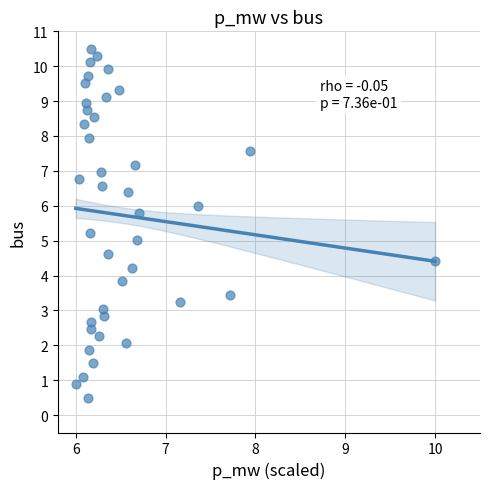

What is the range of X values (max minus min)?

4.0